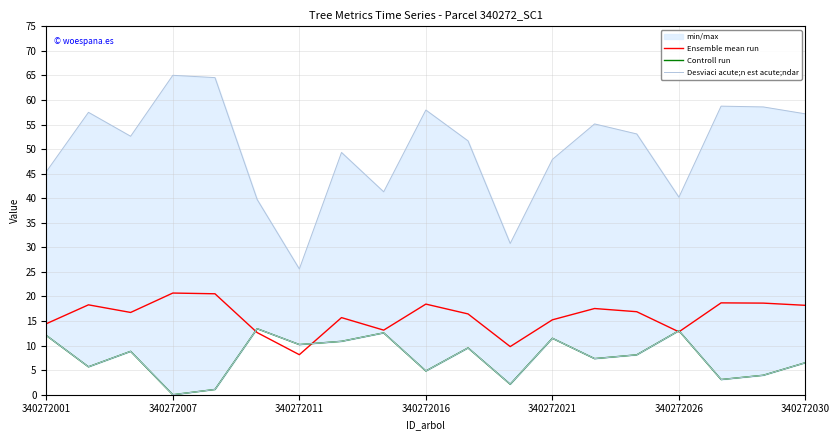

List the series in order of their overall mean, lowest first.

Controll run, Ensemble mean run, Desviaci acute;n est acute;ndar